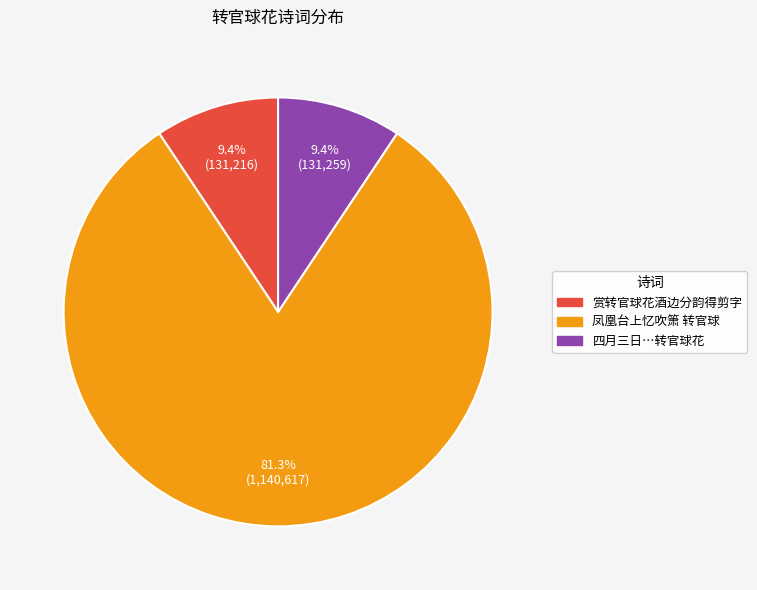

Is there a majority slice in this chart?

Yes